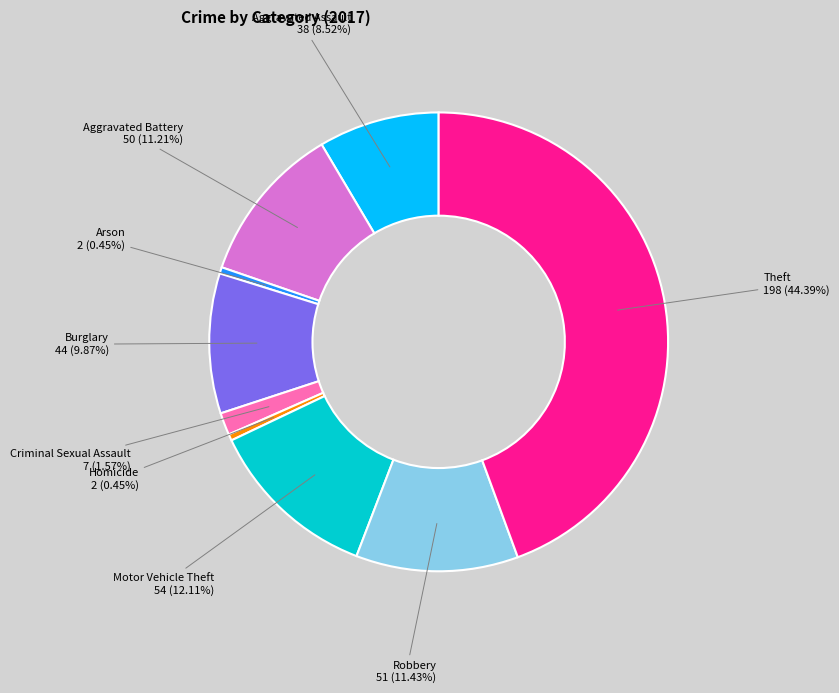

Is there any slice that represents more than half of the pie?

No